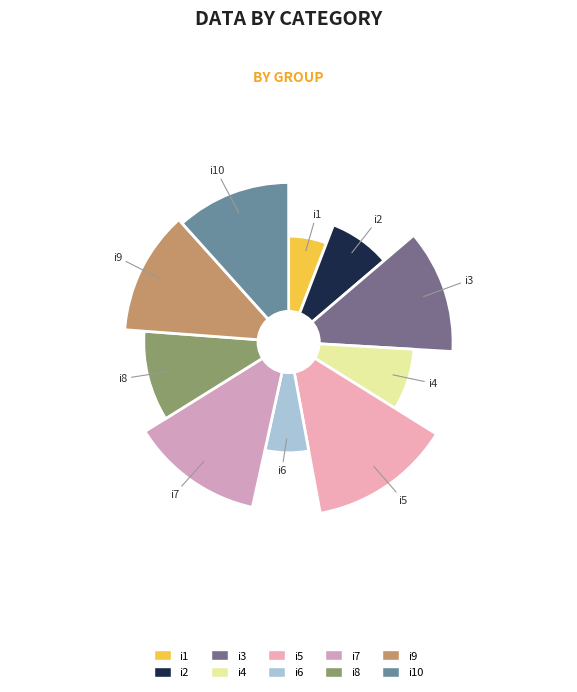

True or false: i8 accounts for 1% of the total.

False